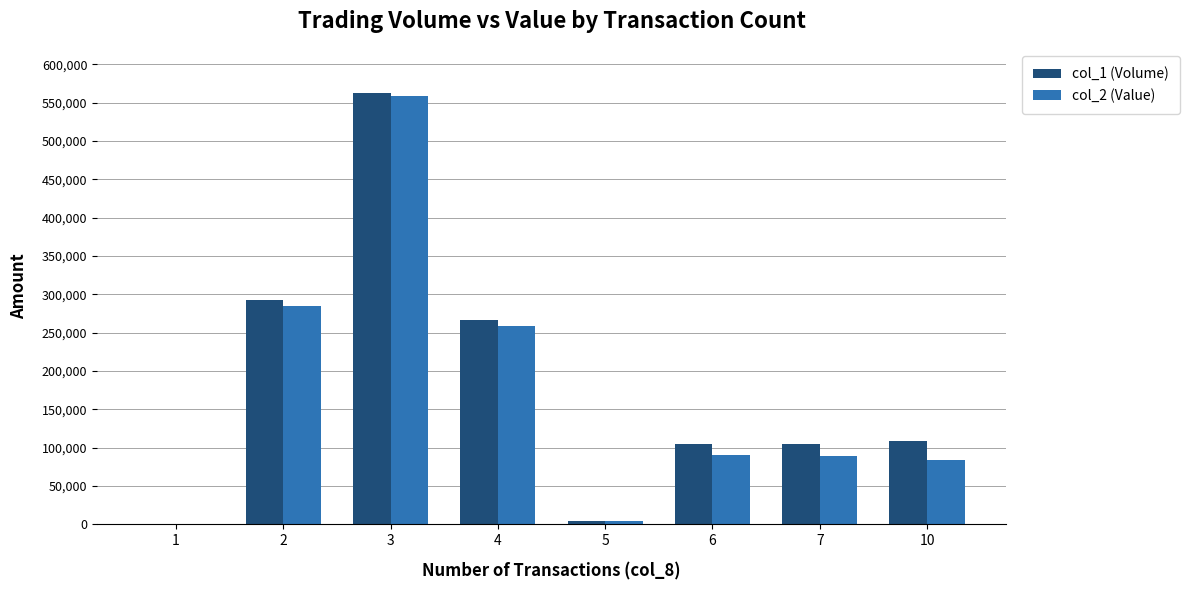

Is the value of col_2 (Value) at 5 greater than the value of col_1 (Volume) at 10?

No